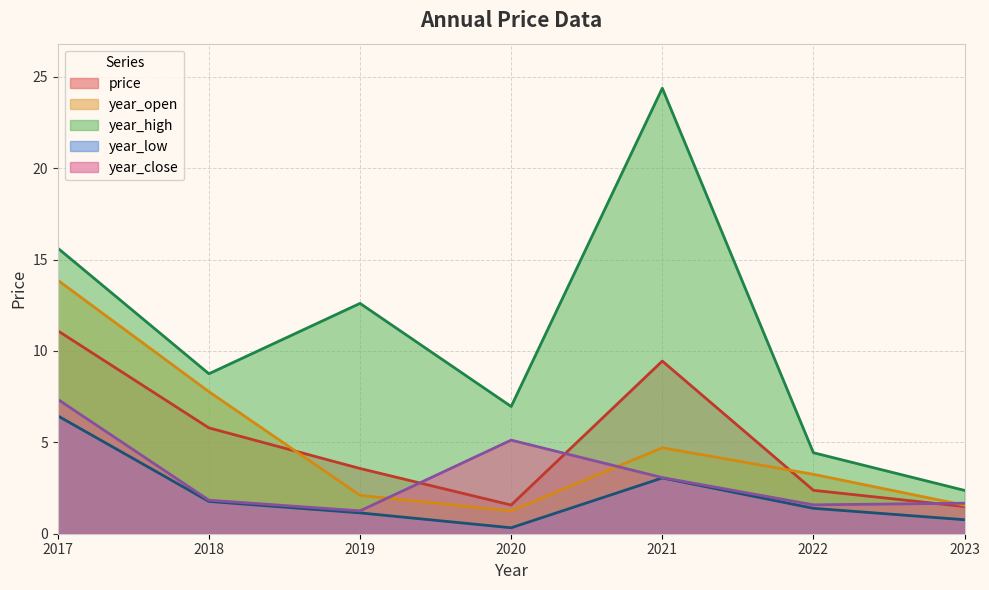

What is the maximum value shown in the chart?

24.4